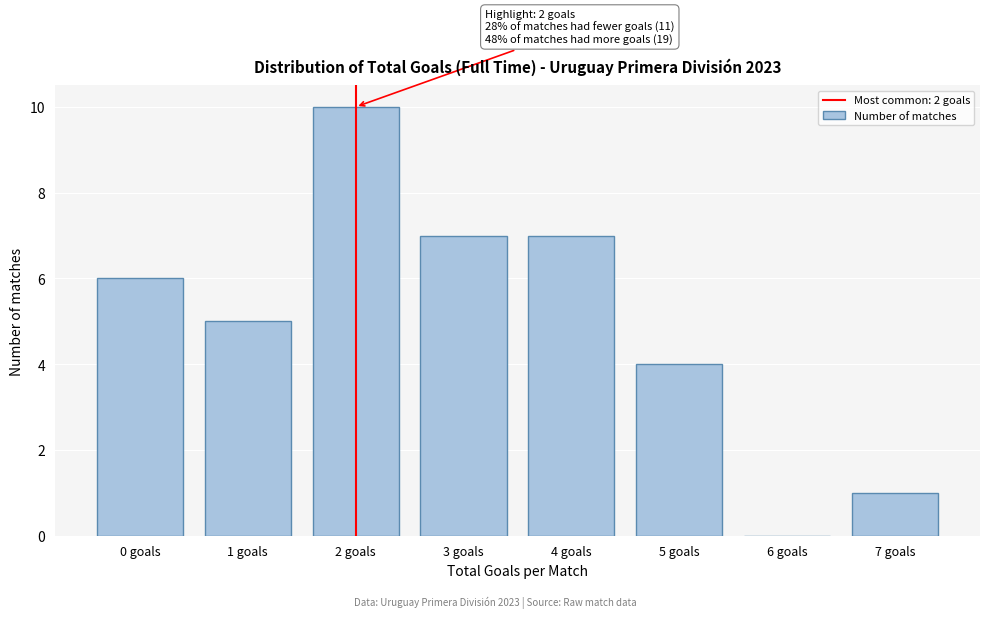

Reading left to right, list all the values displayed in this chart.

0 goals=6	1 goals=5	2 goals=10	3 goals=7	4 goals=7	5 goals=4	6 goals=0	7 goals=1